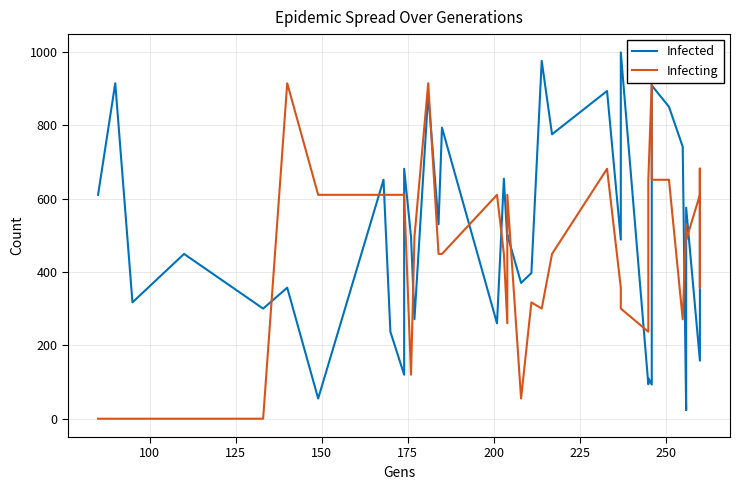

True or false: Infected has a value of 268 at 19.

False